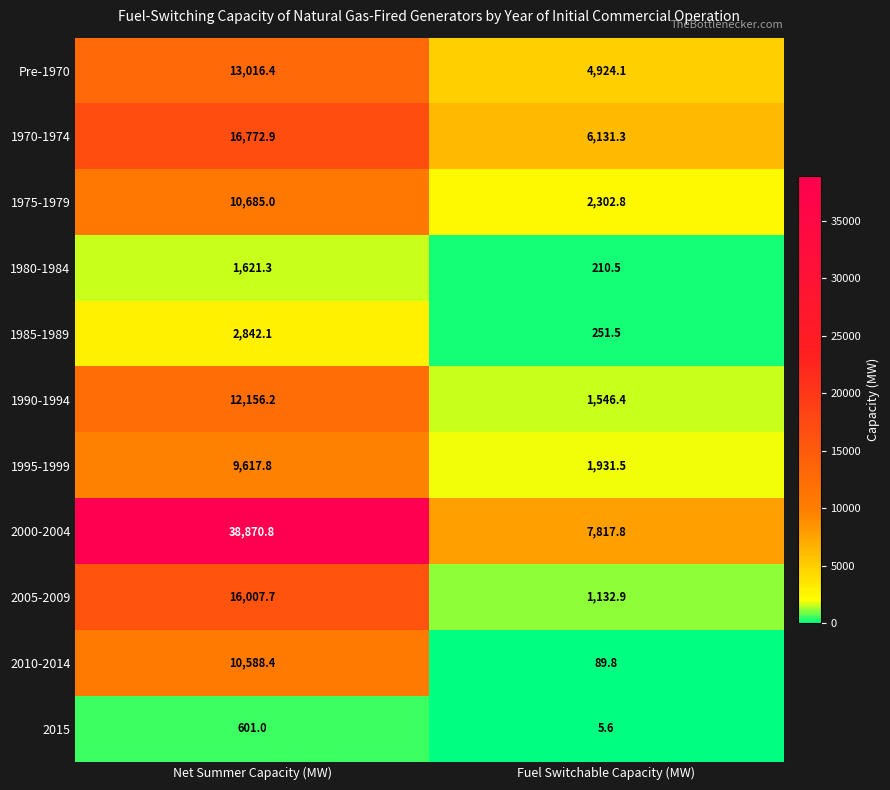

What is the difference between the 2015 values at Fuel Switchable Capacity (MW) and Net Summer Capacity (MW)?

595.4